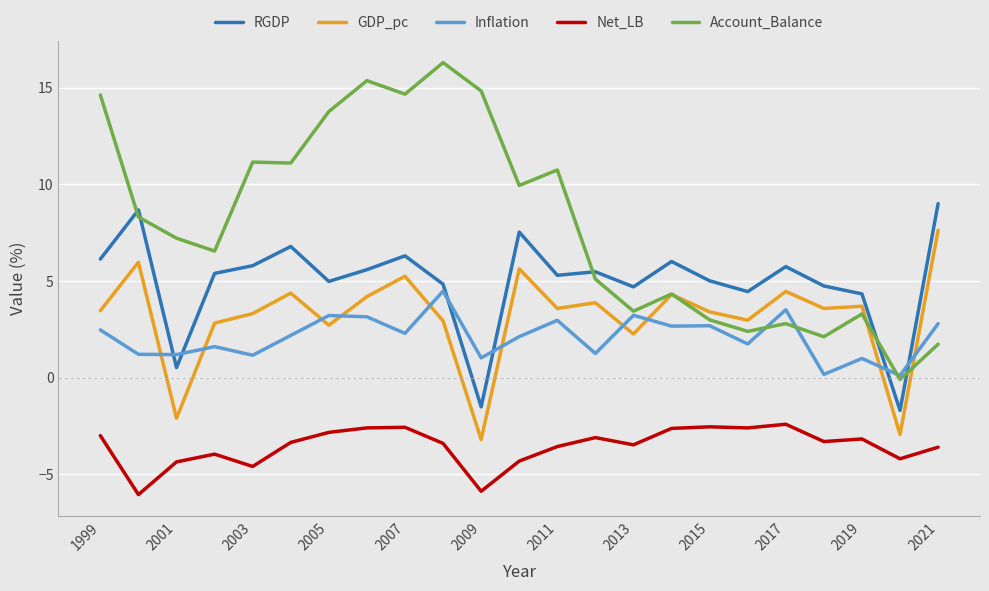

Is this an area chart (filled region under the line)?

No